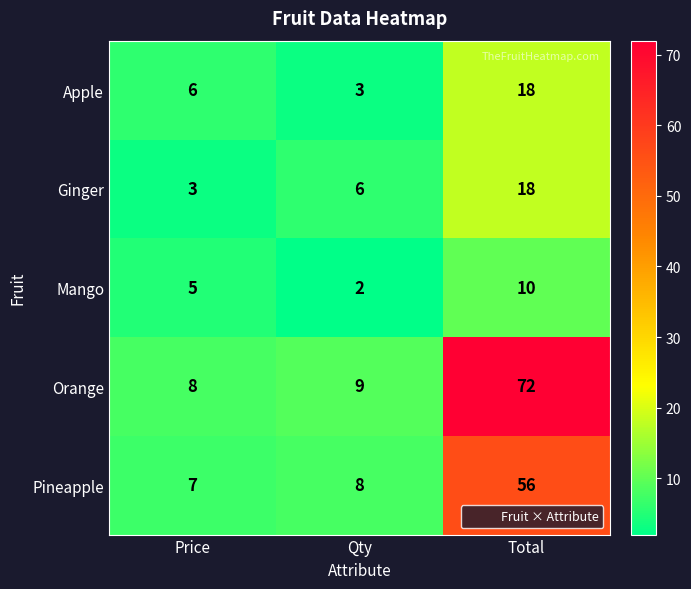

What is the spread (max minus min) of values at Price?

5